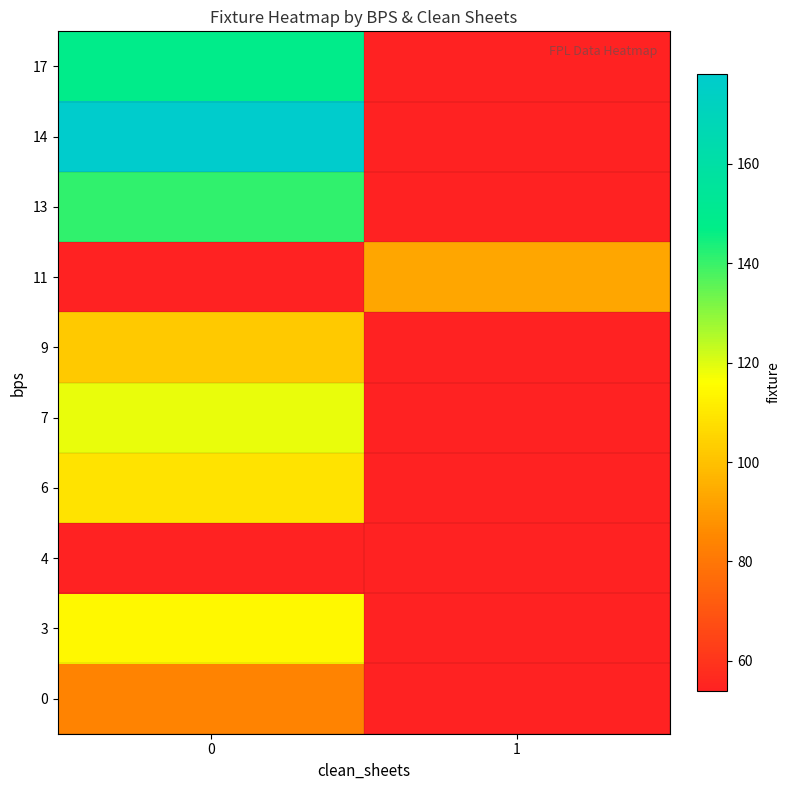

What is the difference between the highest and lowest values at 1?

39.0